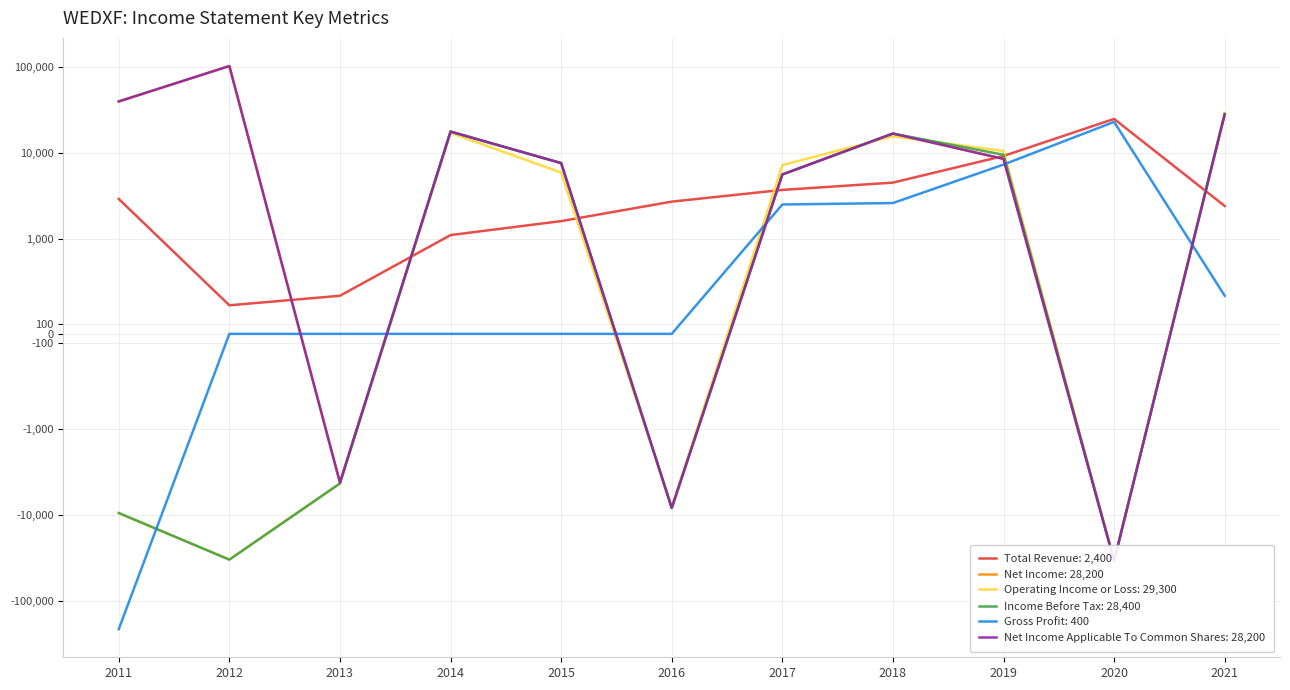

Is the value of Total Revenue at 2013 greater than the value of Income Before Tax at 2017?

No